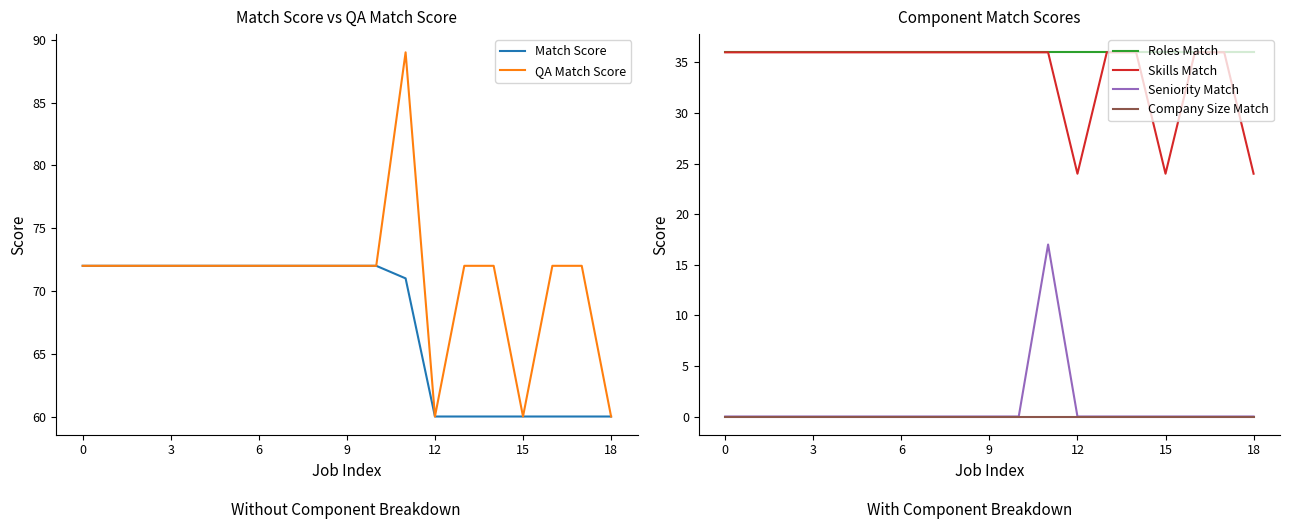

The Skills Match series shows 24 at 16. True or false?

False